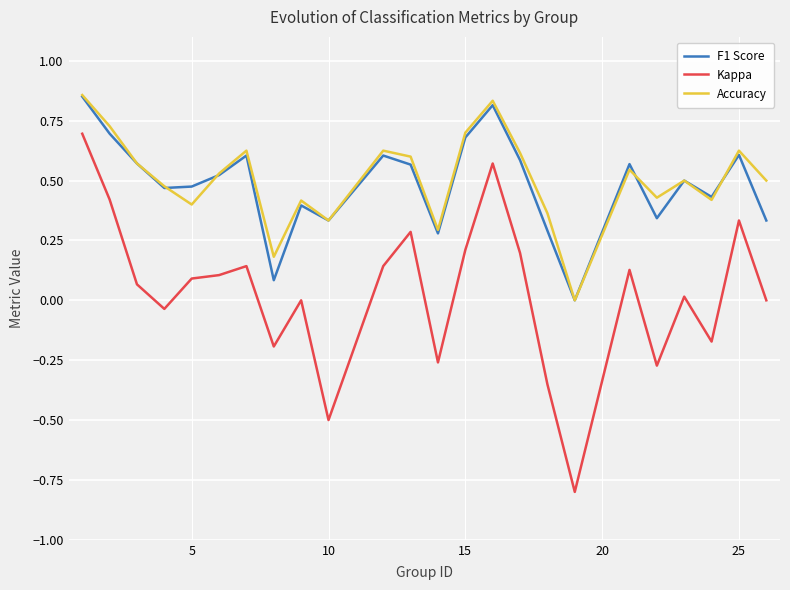

True or false: F1 Score and Kappa cross at least once.

False